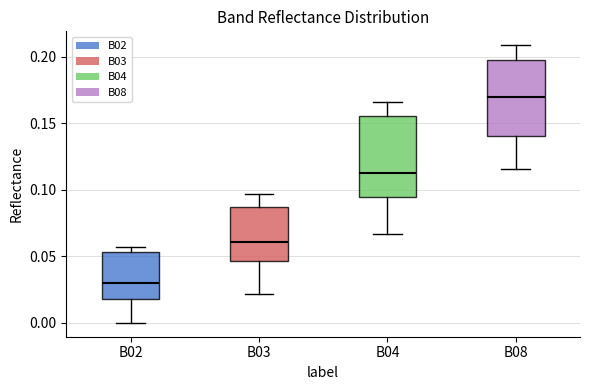

Reading left to right, read every box against the y-axis: the position of its median line, the range the box covers, and the ends of its whiskers. The values are not printed on the chart, so give them approximately, as read against the axis.

B02: median 0.030, box 0.020 to 0.055, whiskers 0.000 to 0.055 (just above the box's upper edge)
B03: median 0.060, box 0.045 to 0.085, whiskers 0.020 to 0.095
B04: median 0.115, box 0.095 to 0.155, whiskers 0.065 to 0.165
B08: median 0.170, box 0.140 to 0.195, whiskers 0.115 to 0.210